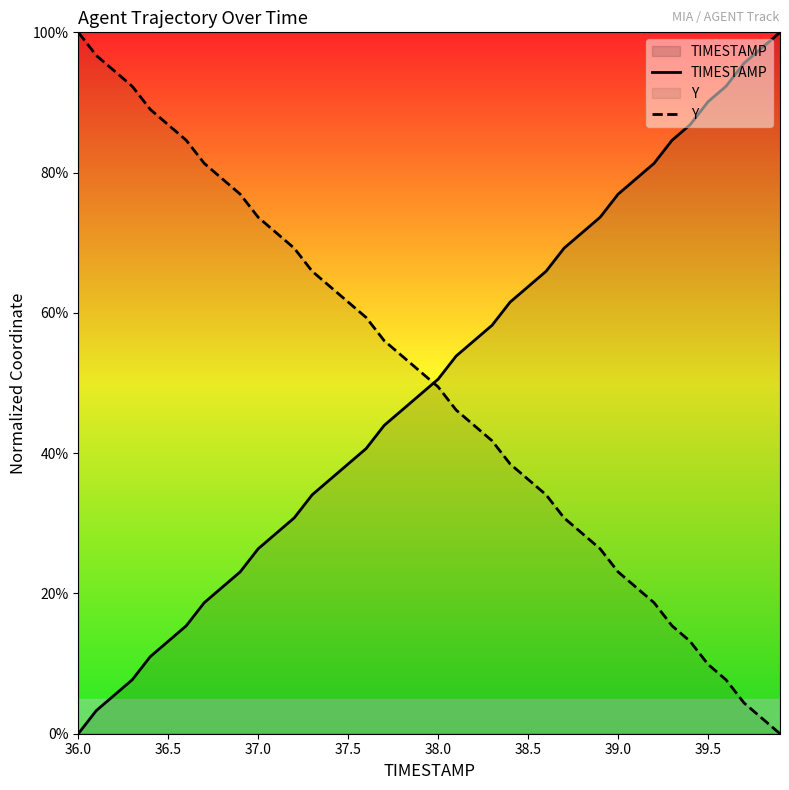

True or false: Y has more than 0 interior local peaks.

False